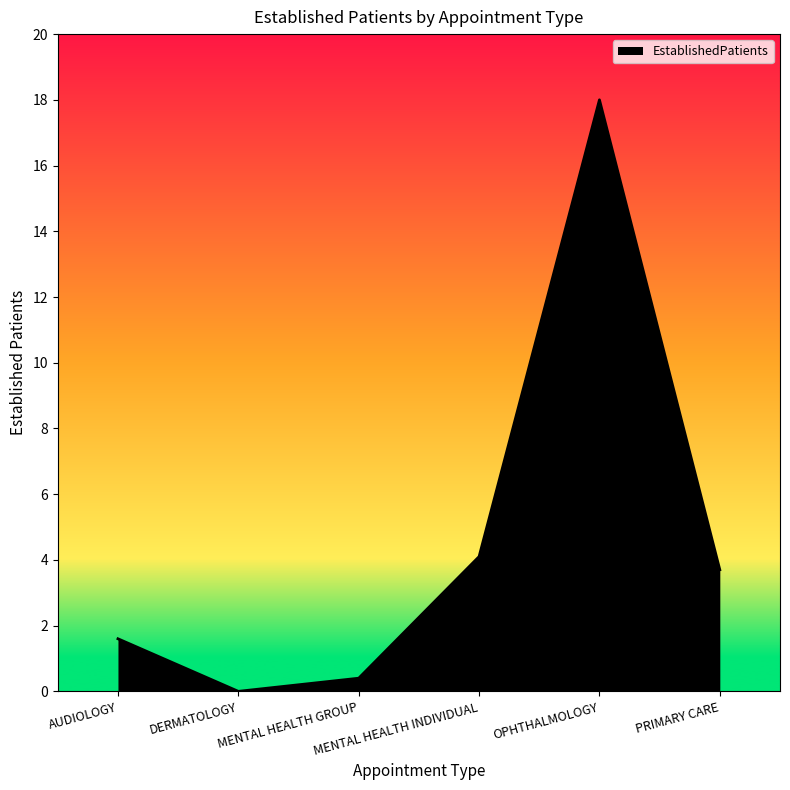

Count the number of data series in this chart.

1